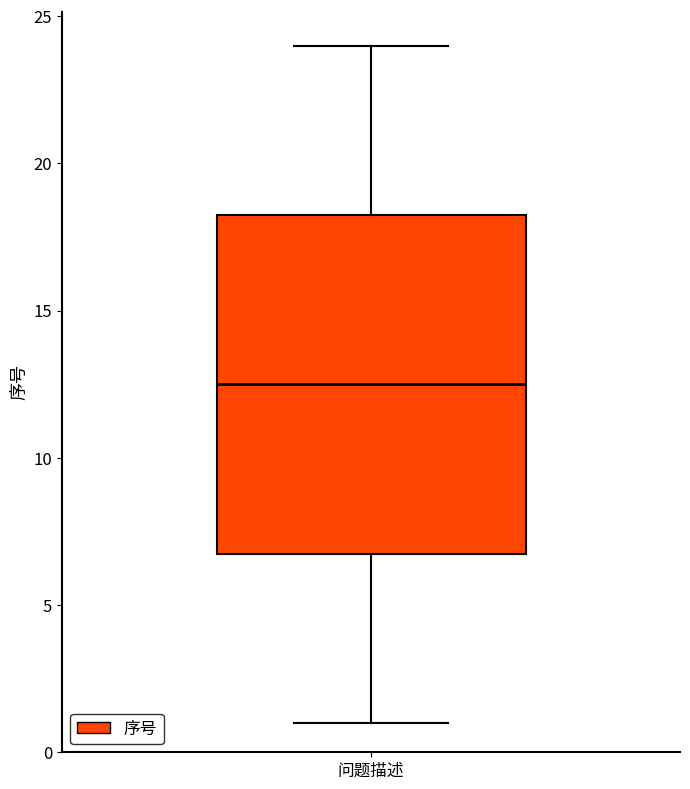

Transcribe this box plot: give where the median line is, the range the box spans, and where the two whiskers end, as read against the y-axis. The values are not printed on the chart, so give them approximately, as read against the axis.

median 12.5, box 7.0 to 18.5, whiskers 1.0 to 24.0